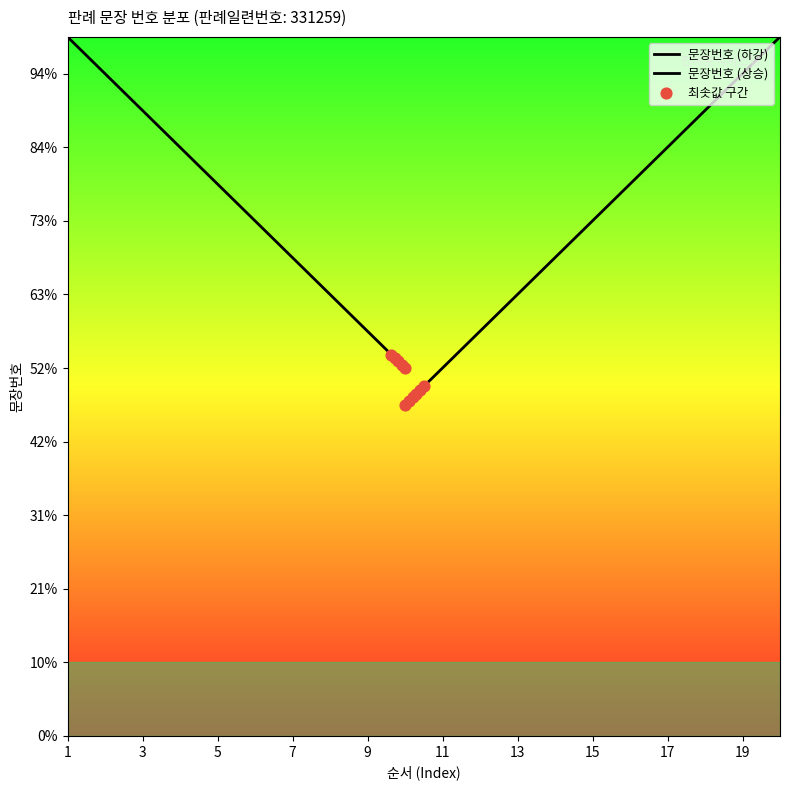

Which has a higher value, 18 or 9?

18